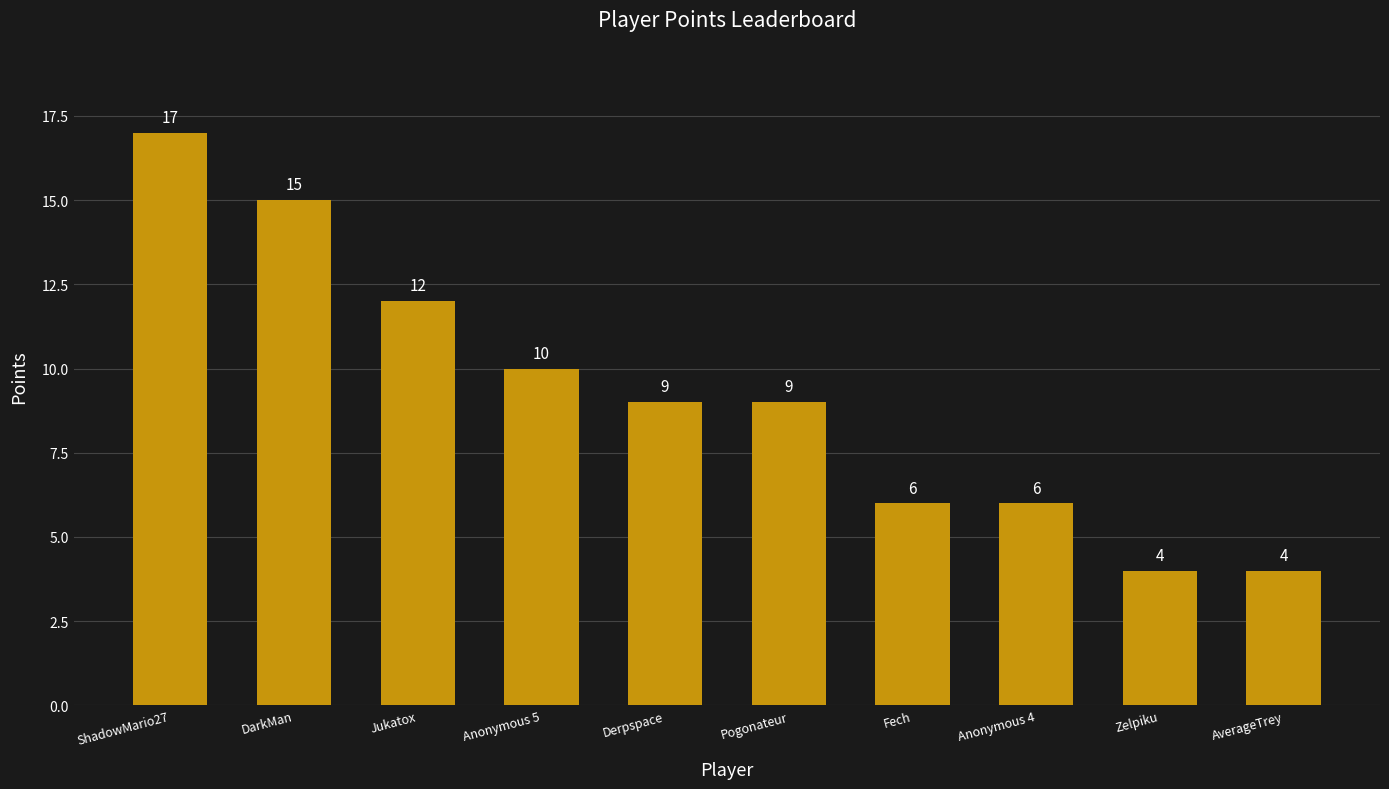

What is the maximum value shown in the chart?

17